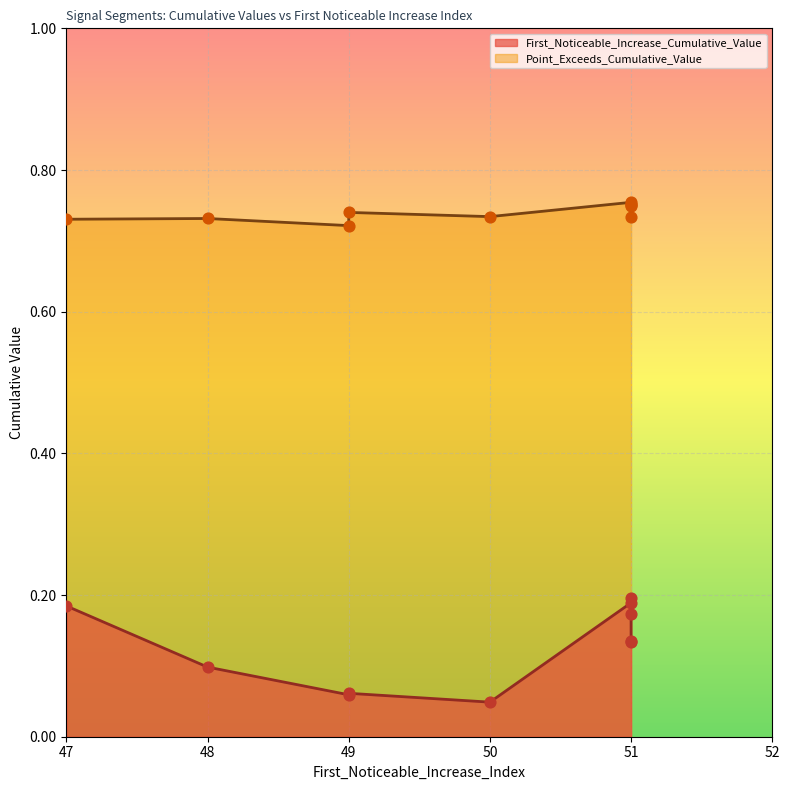

What are all the series names shown in the legend?

First_Noticeable_Increase_Cumulative_Value, Point_Exceeds_Cumulative_Value